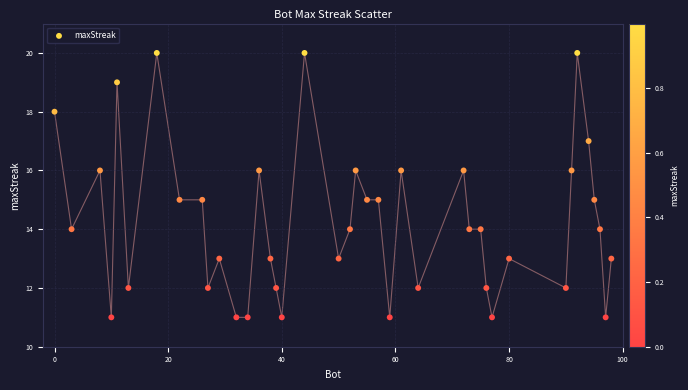

What is the range of X values (max minus min)?

98